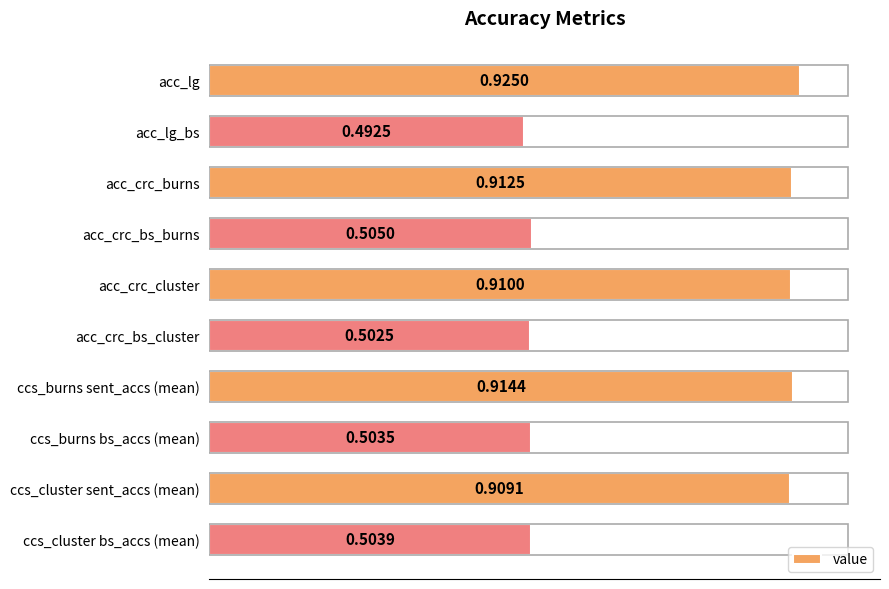

Which has a higher value, acc_lg or ccs_cluster bs_accs (mean)?

acc_lg